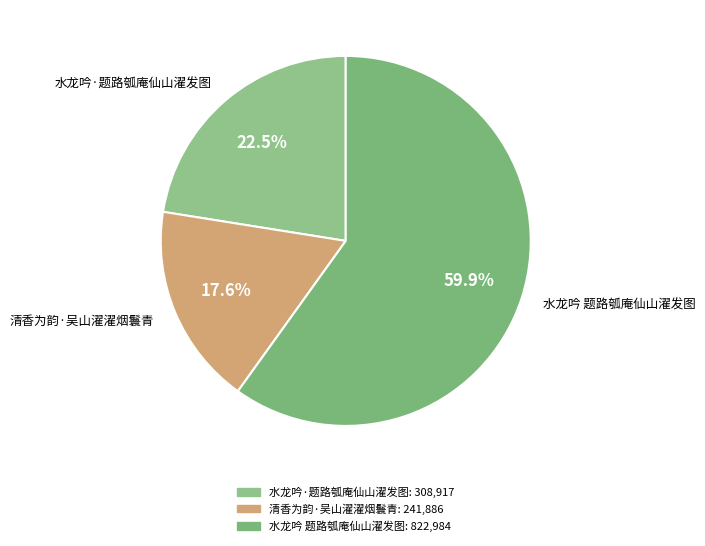

To the nearest percent, what portion does 水龙吟 题路瓠庵仙山濯发图 represent?

60%